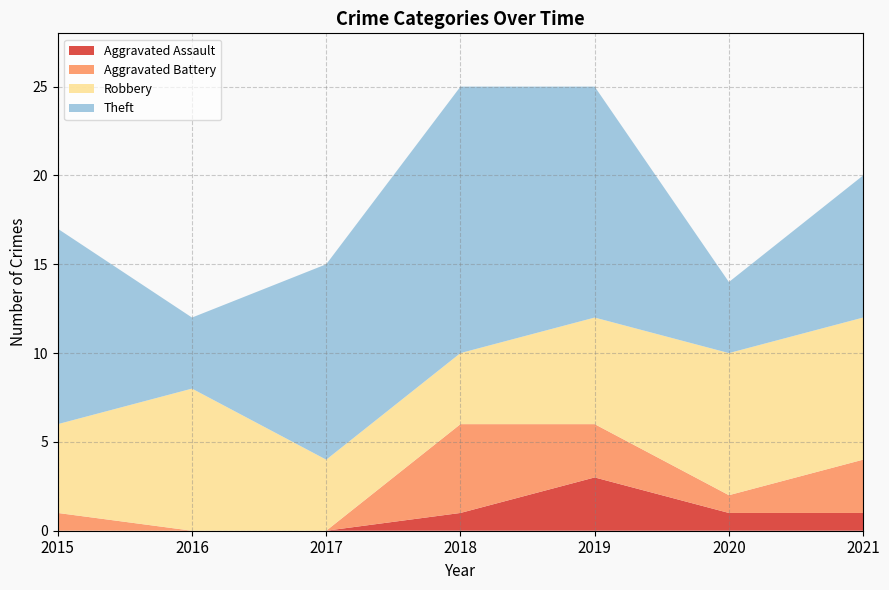

Reading left to right, transcribe all the data shown in this chart.

Aggravated Assault: 0	0	0	1	3	1	1
Aggravated Battery: 1	0	0	5	3	1	3
Robbery: 5	8	4	4	6	8	8
Theft: 11	4	11	15	13	4	8